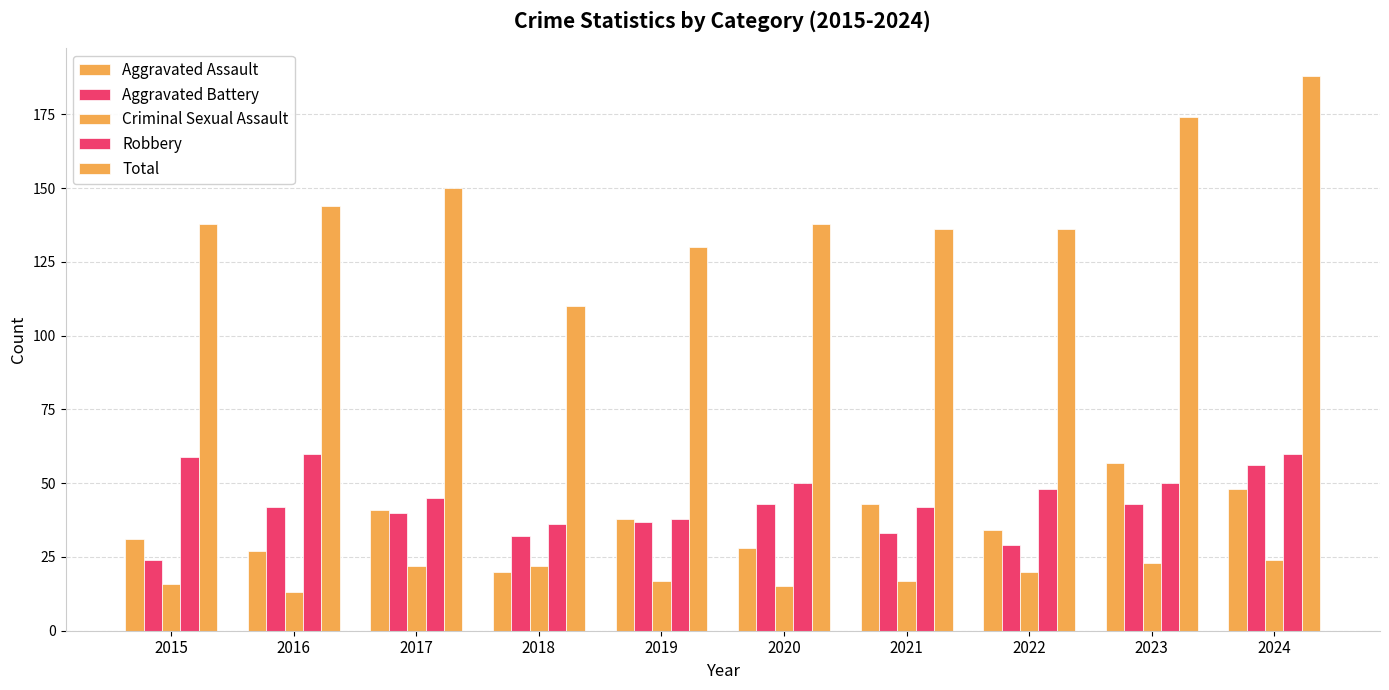

Reading left to right, transcribe all the data shown in this chart.

Aggravated Assault: 2015=31	2016=27	2017=41	2018=20	2019=38	2020=28	2021=43	2022=34	2023=57	2024=48
Aggravated Battery: 2015=24	2016=42	2017=40	2018=32	2019=37	2020=43	2021=33	2022=29	2023=43	2024=56
Criminal Sexual Assault: 2015=16	2016=13	2017=22	2018=22	2019=17	2020=15	2021=17	2022=20	2023=23	2024=24
Robbery: 2015=59	2016=60	2017=45	2018=36	2019=38	2020=50	2021=42	2022=48	2023=50	2024=60
Total: 2015=138	2016=144	2017=150	2018=110	2019=130	2020=138	2021=136	2022=136	2023=174	2024=188